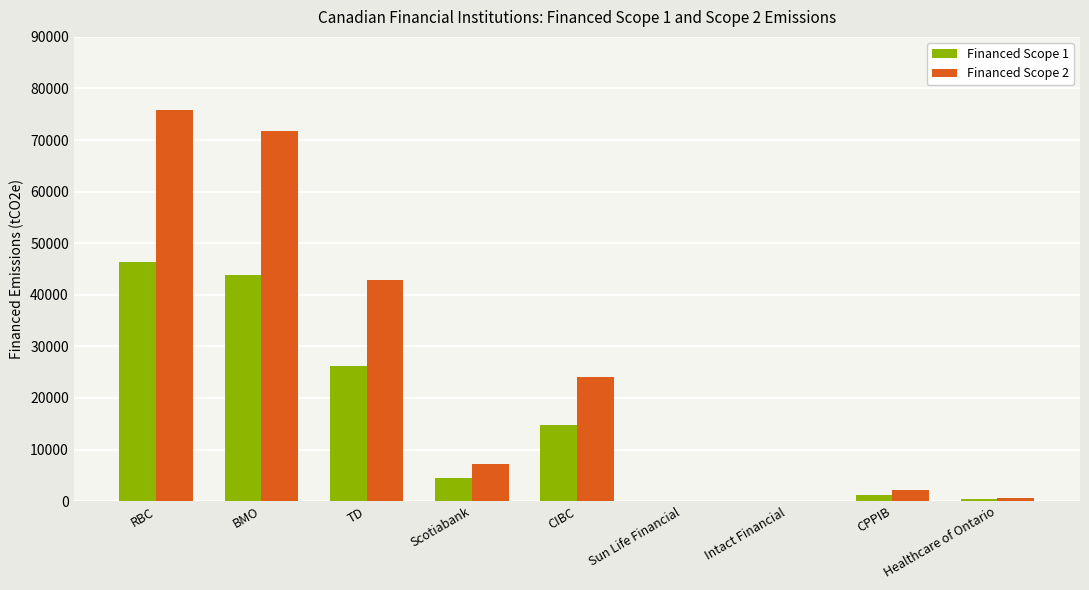

Which series changed the most between CIBC and CPPIB?

Financed Scope 2